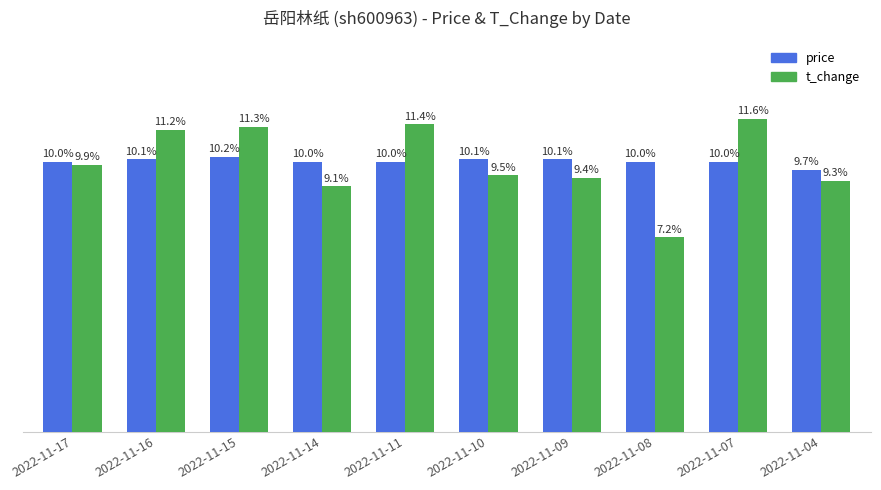

Where is t_change nearest to the value 9?

2022-11-14